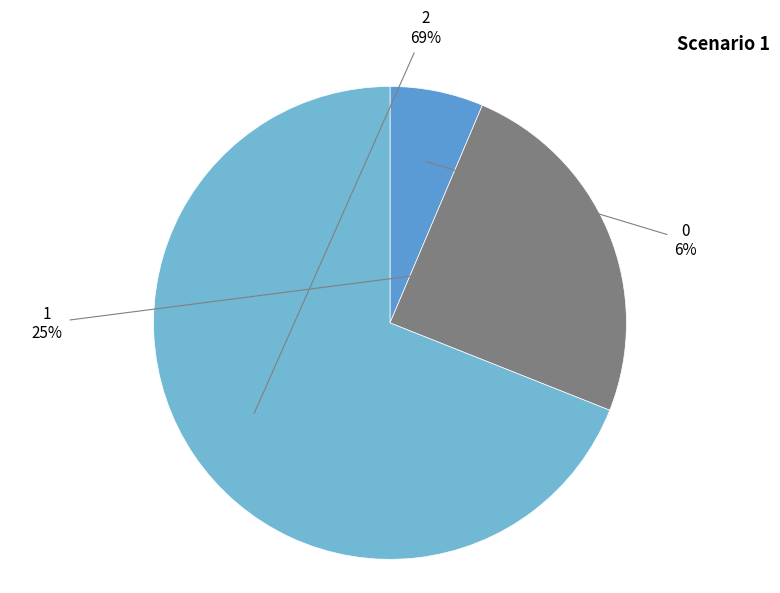

Rank the categories by value from highest to lowest.

2, 1, 0